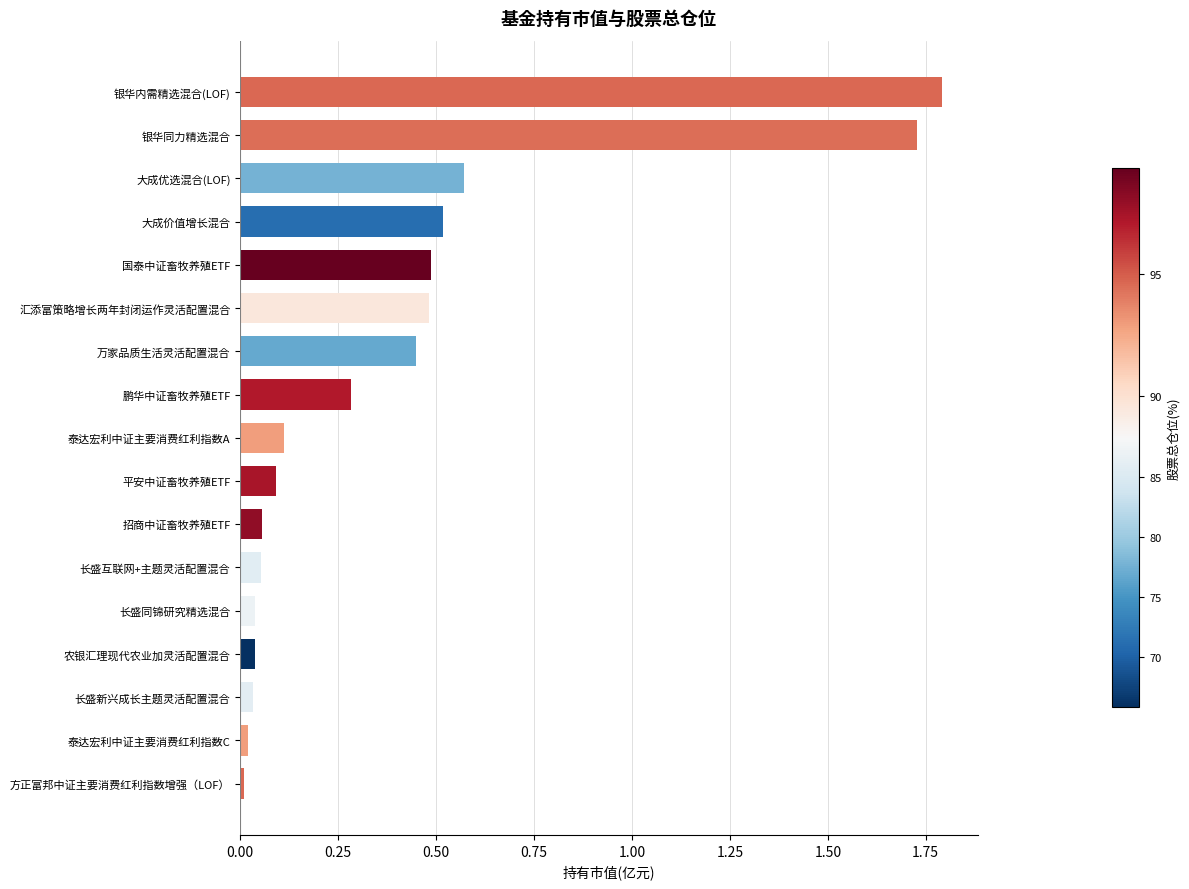

The chart shows a value of 0.2 at 万家品质生活灵活配置混合. True or false?

False